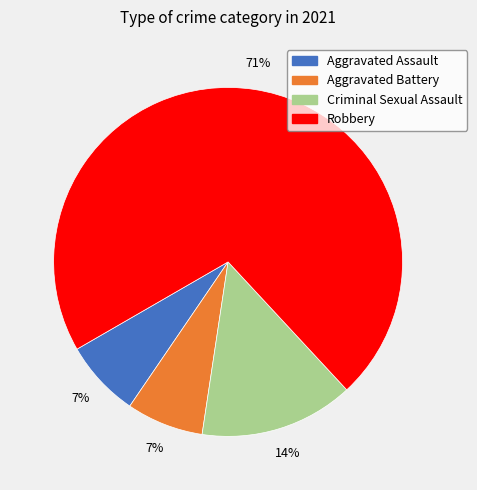

To the nearest percent, what is the combined percentage of Aggravated Battery and Criminal Sexual Assault?

21%